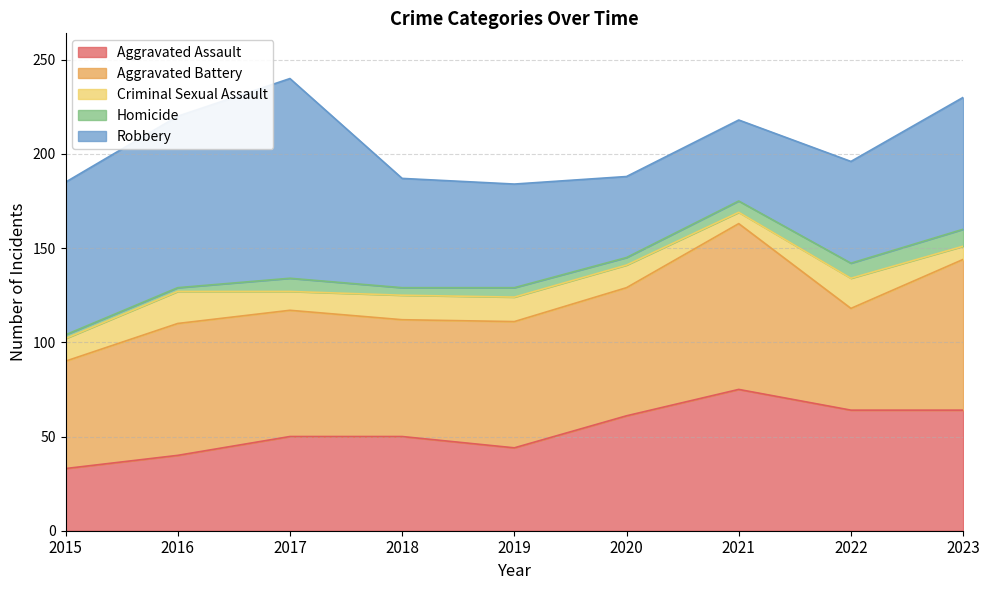

Which has a higher value, 2022 or 2020?

2022